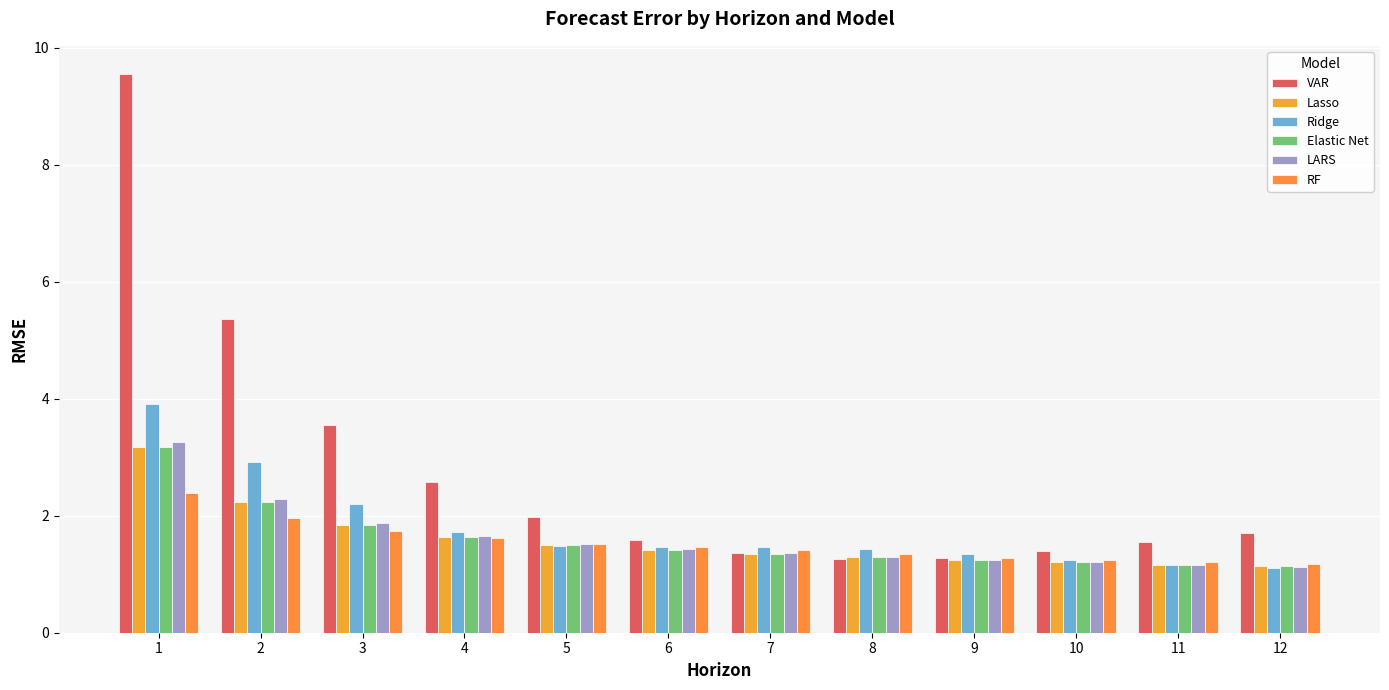

What is the value of the Lasso bar at the 10th from the left?

1.2